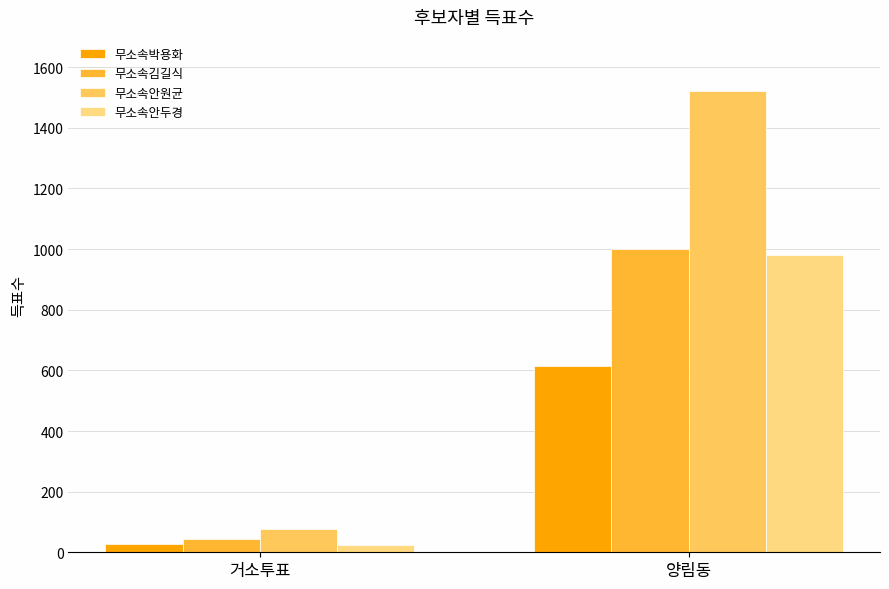

What is the average value of the 무소속박용화 series?

320